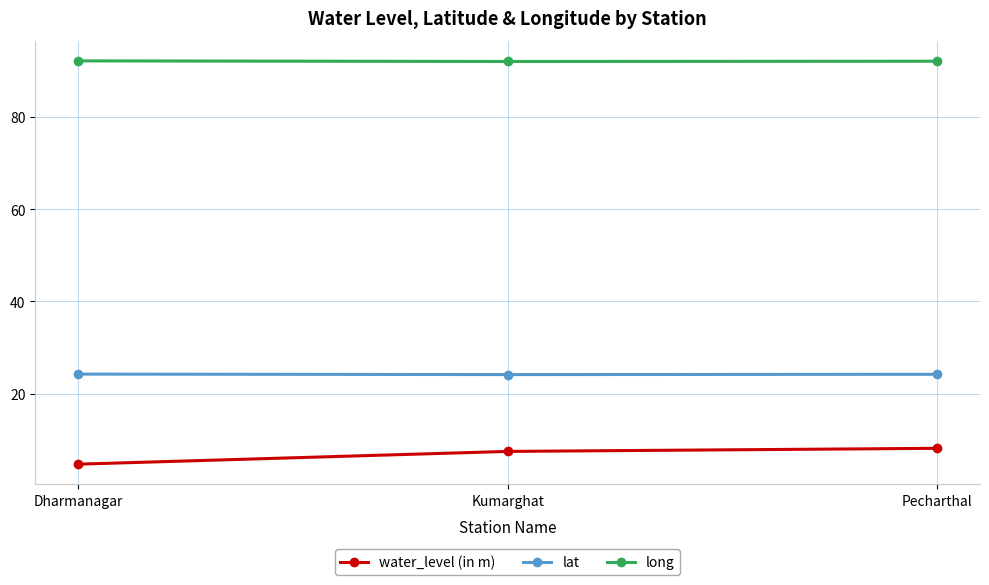

What is the label of the 1st point from the right?

Pecharthal